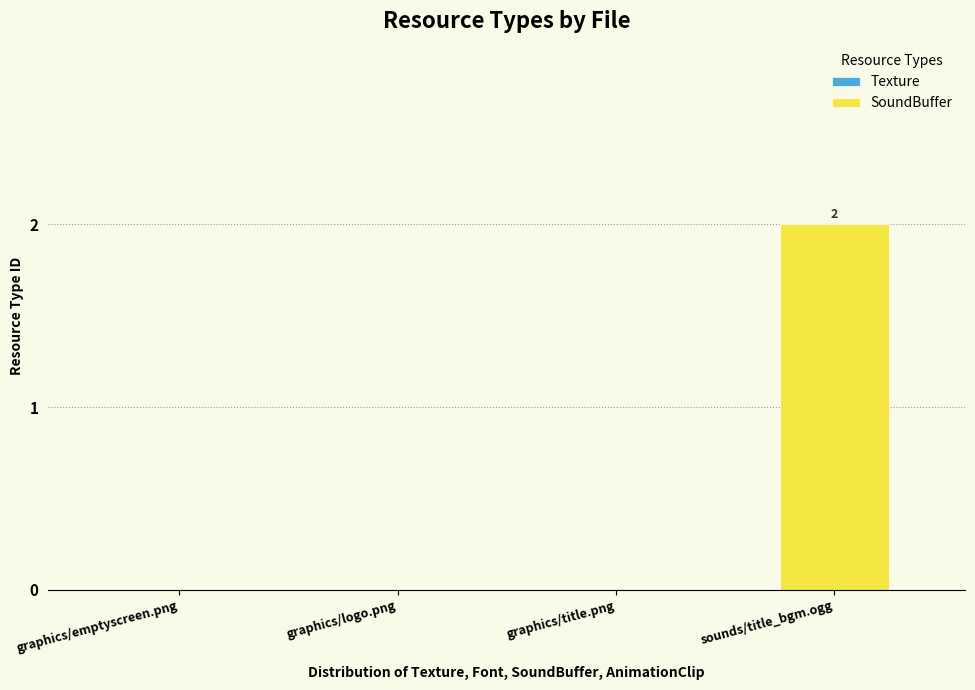

What value does the data have at sounds/title_bgm.ogg?

2